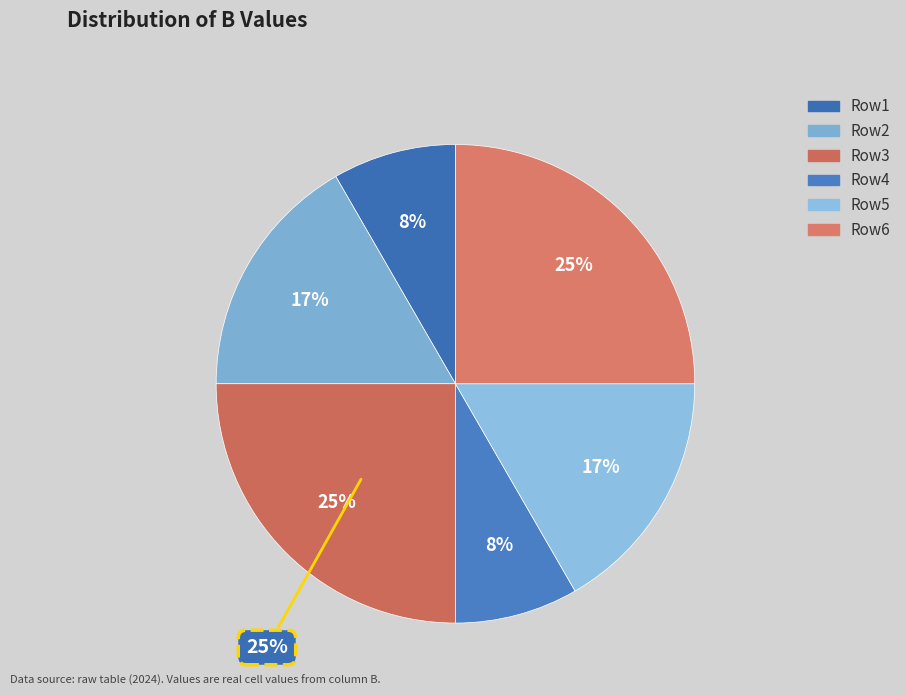

Combined, what portion of the pie is 4 and 3?

33.3%